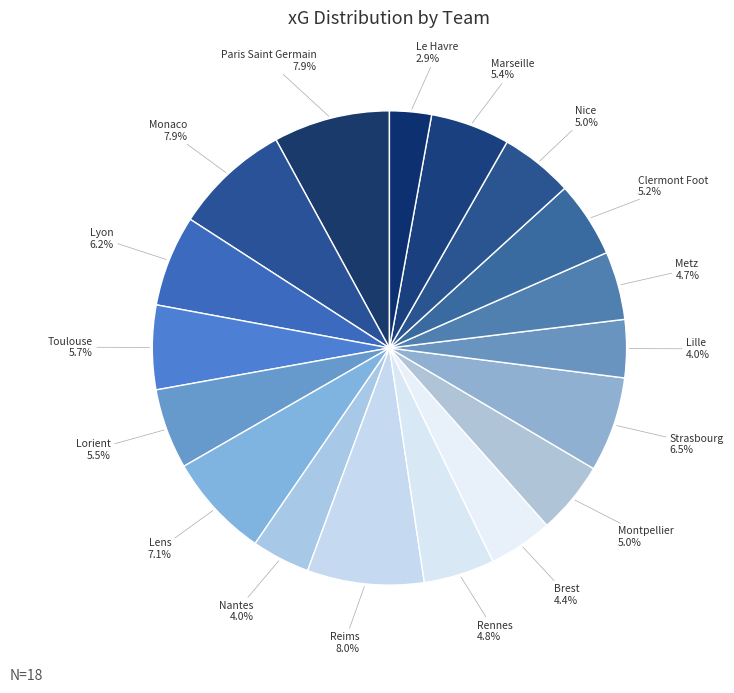

Which slice is the largest?

Reims